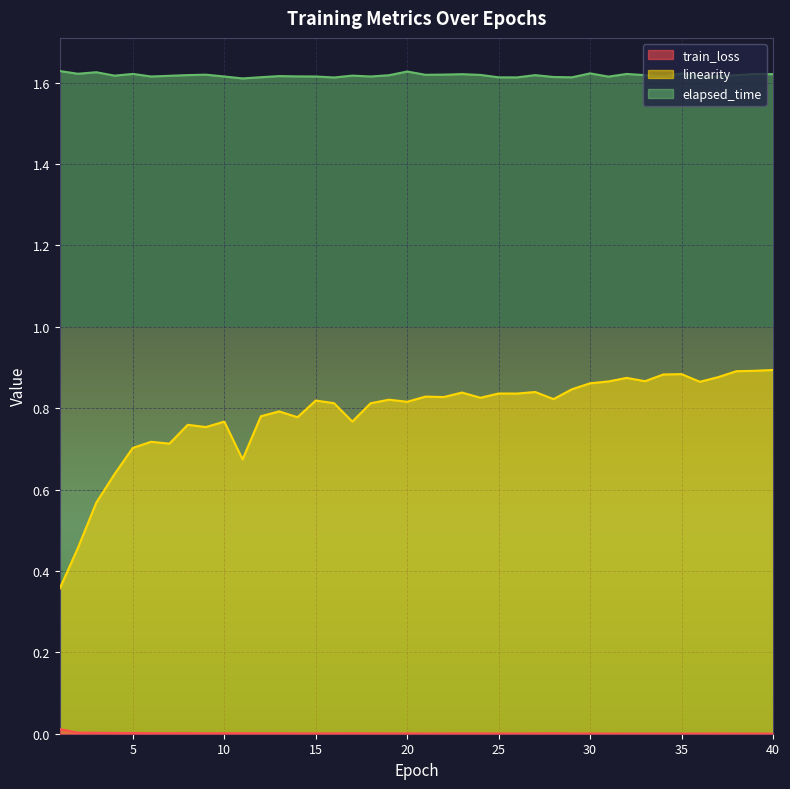

Is it true that linearity equals 0.9 at 34?

True